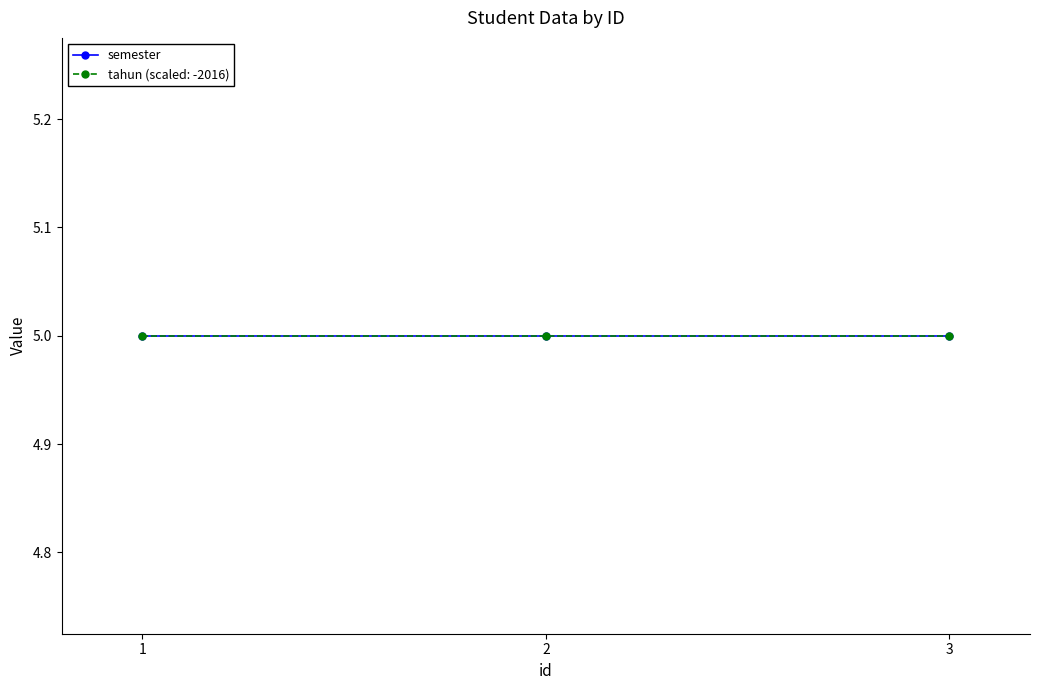

Does the chart display data point markers on the line(s)?

Yes